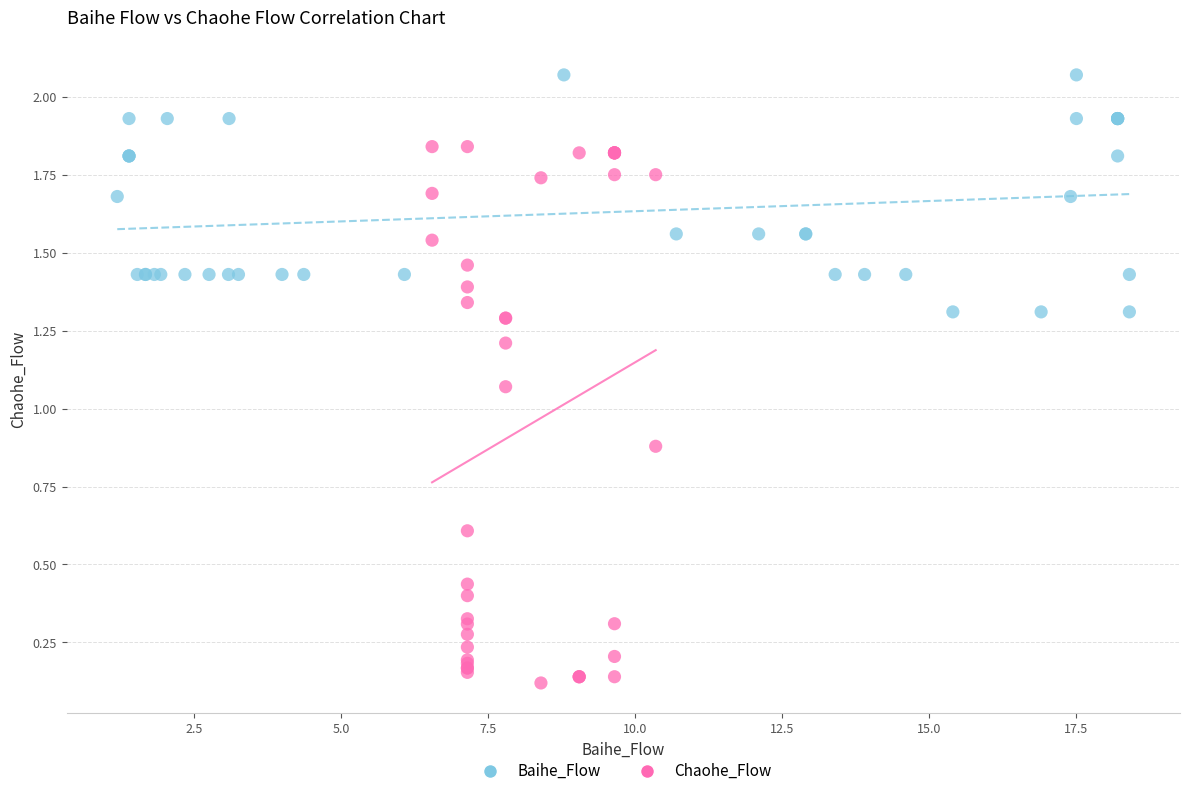

Which series has the widest spread of Y values?

Chaohe_Flow